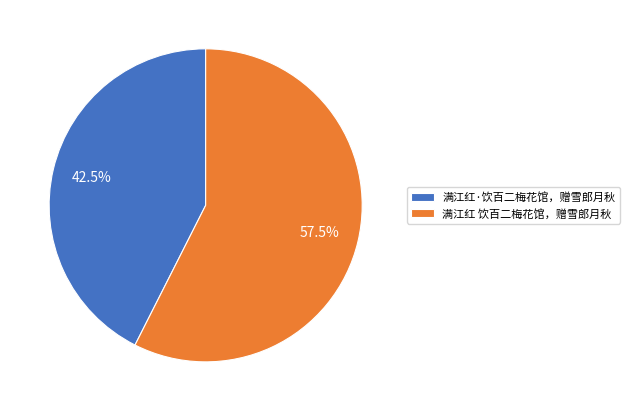

To the nearest percent, what is the difference between the largest and smallest slice percentages?

15%